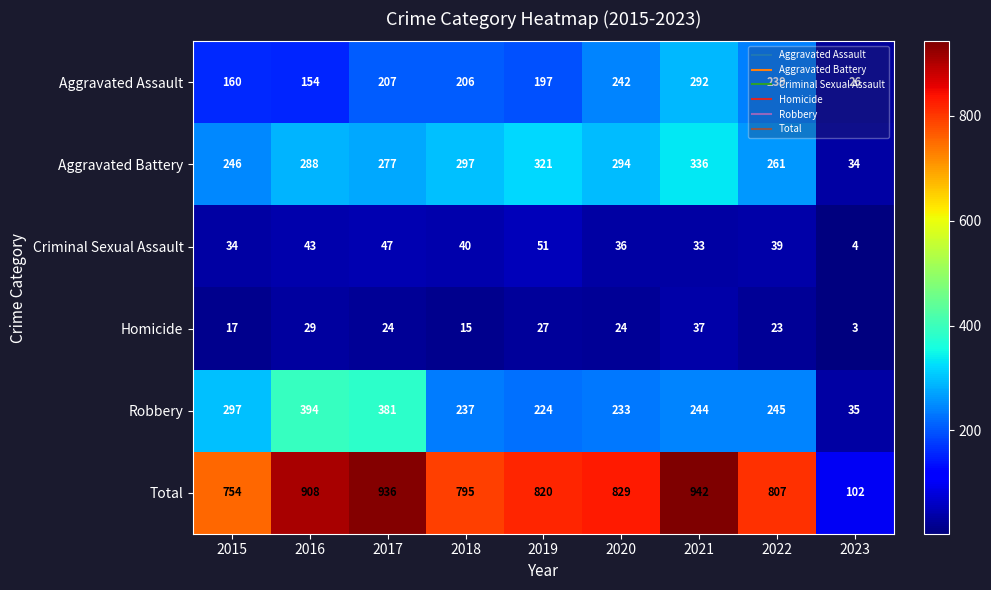

True or false: Aggravated Assault has a value of 167 at 2022.

False